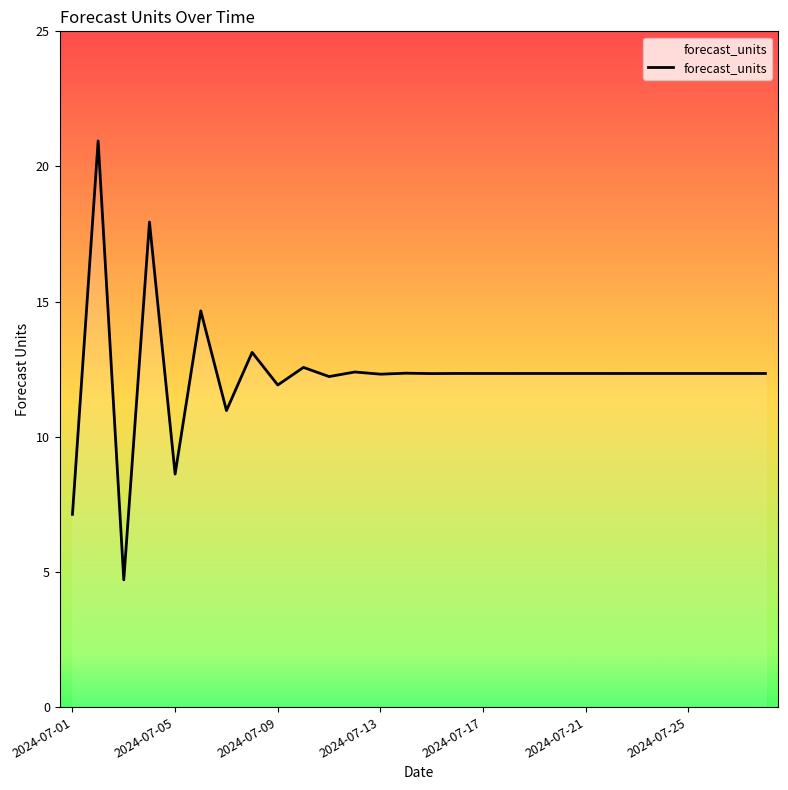

What is the difference between the maximum and minimum values?

16.2